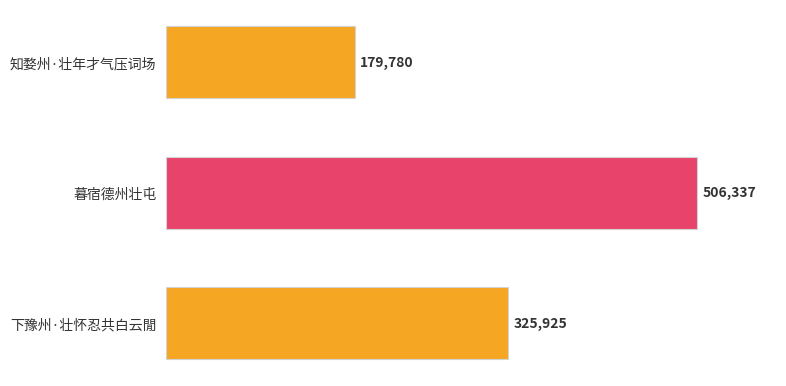

At which label is the value closest to 343058?

下豫州·壮怀忍共白云閒